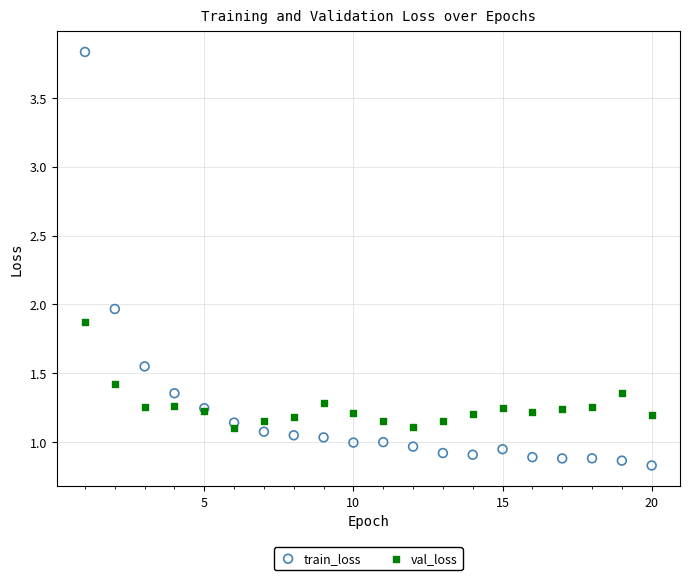

Which series contains the highest Y value?

train_loss